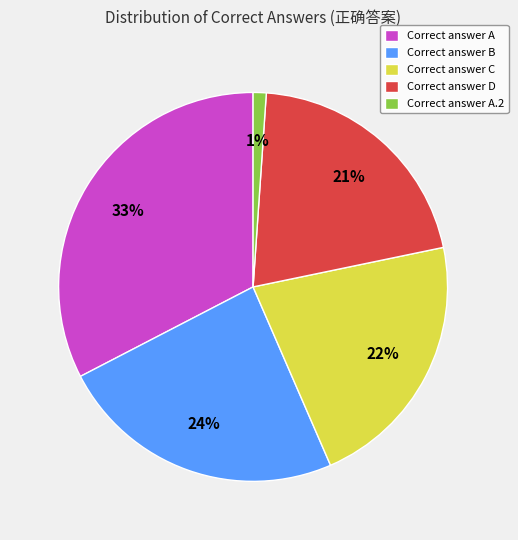

To the nearest percent, what is the average slice percentage?

20%